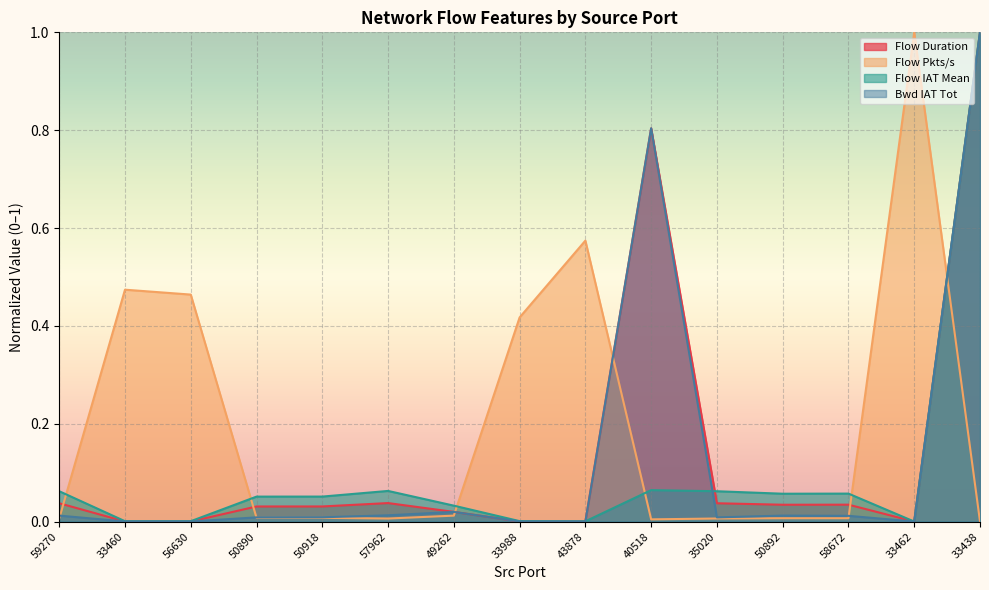

Does the chart display data point markers on the line(s)?

No